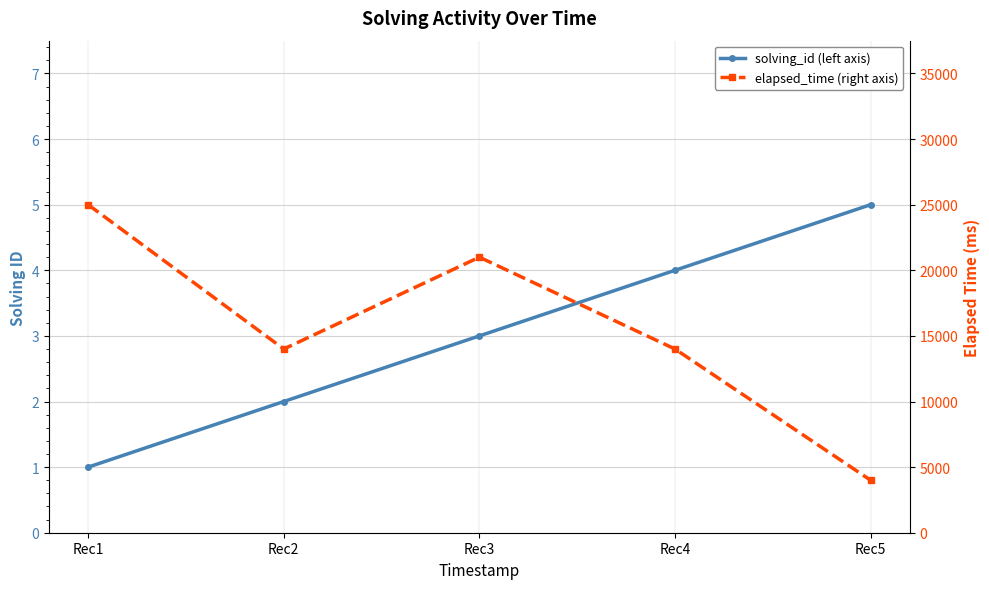

At how many categories does at least one series exceed 9923?

4